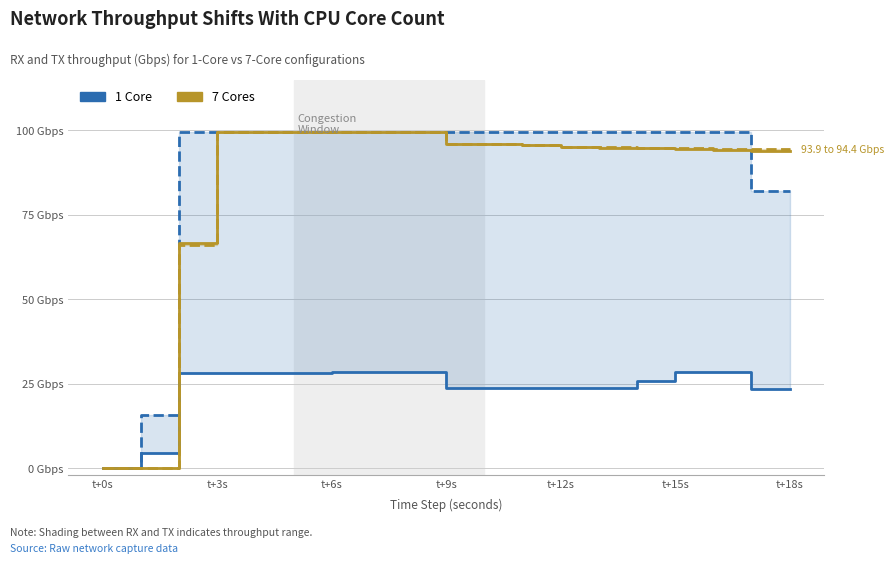

Does the chart have visible grid lines?

Yes